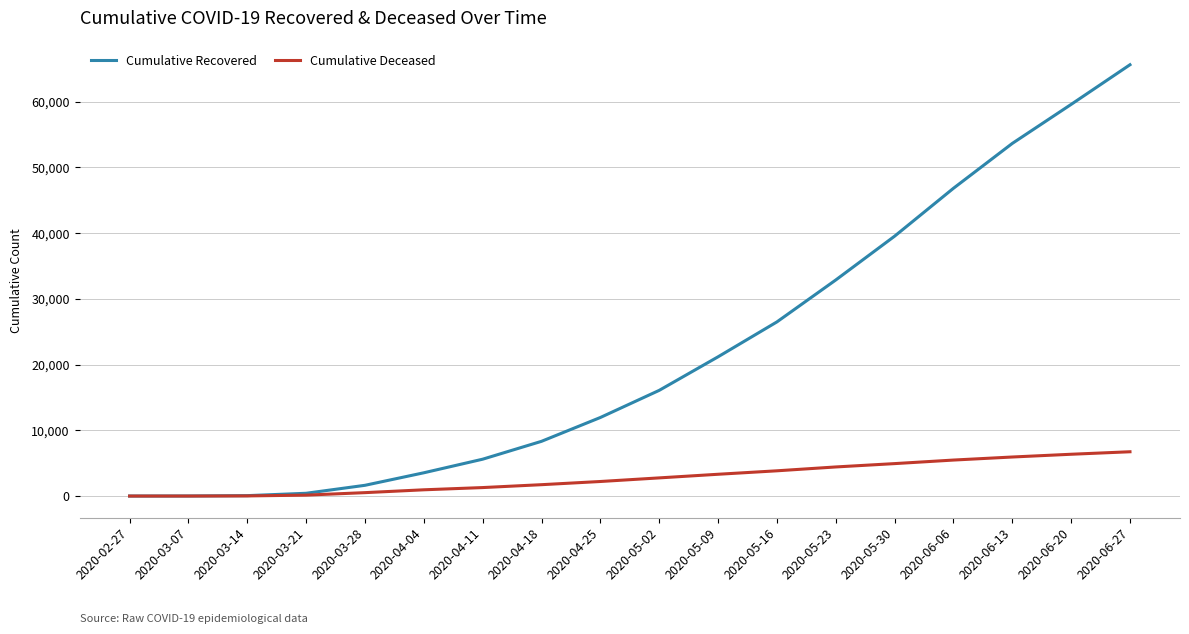

What is the approximate value of Cumulative Recovered at 2020-03-28, to the nearest 10?

1640